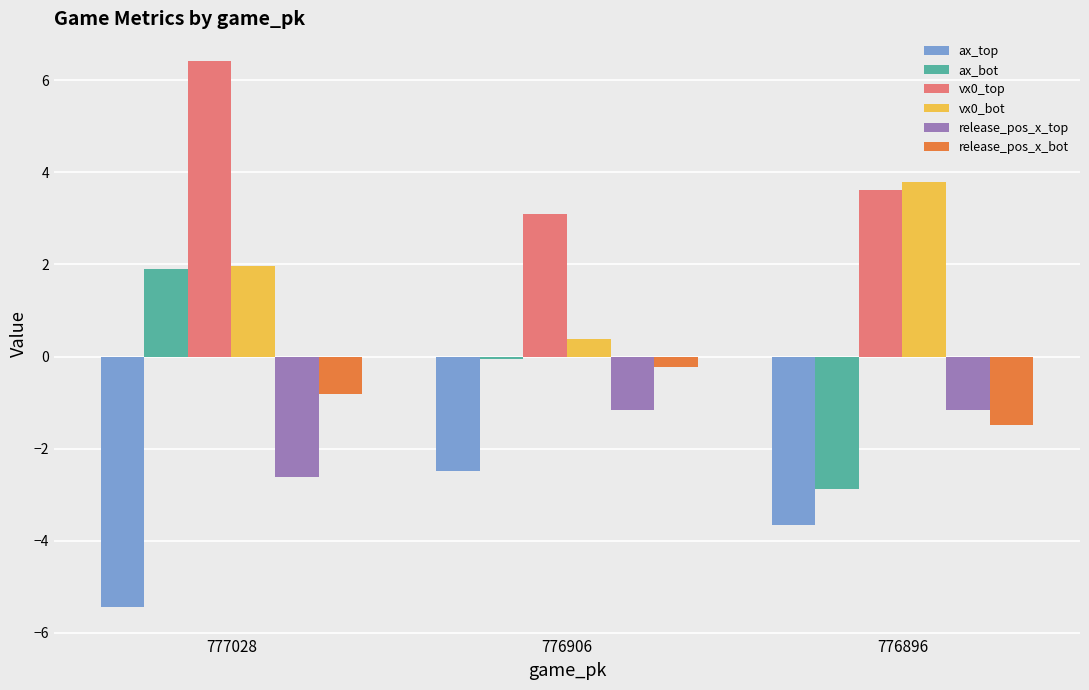

What is the value of the release_pos_x_bot bar at the 3rd from the left?

-1.5